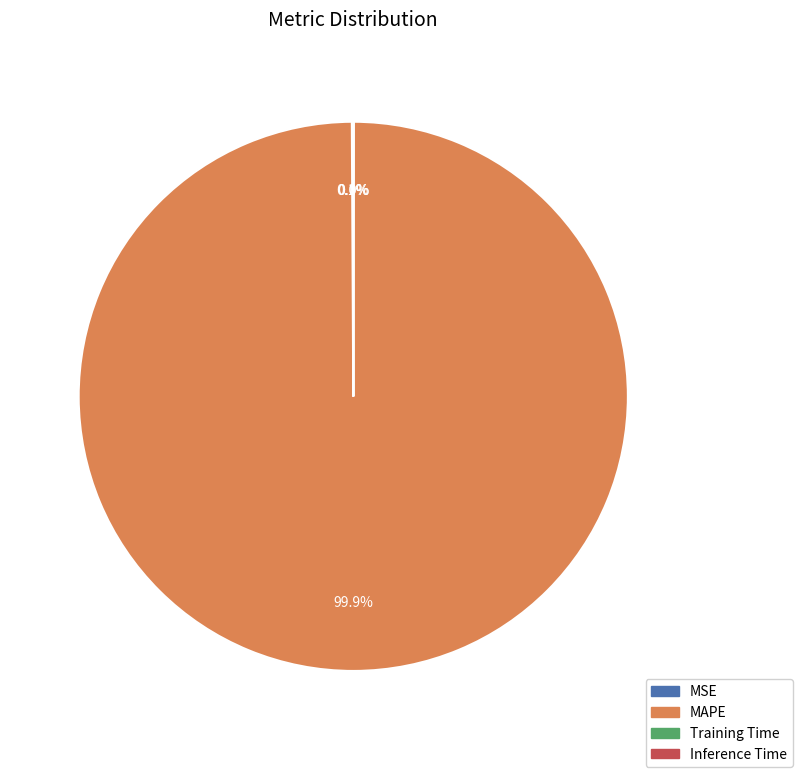

Which slice represents more than half of the pie?

MAPE